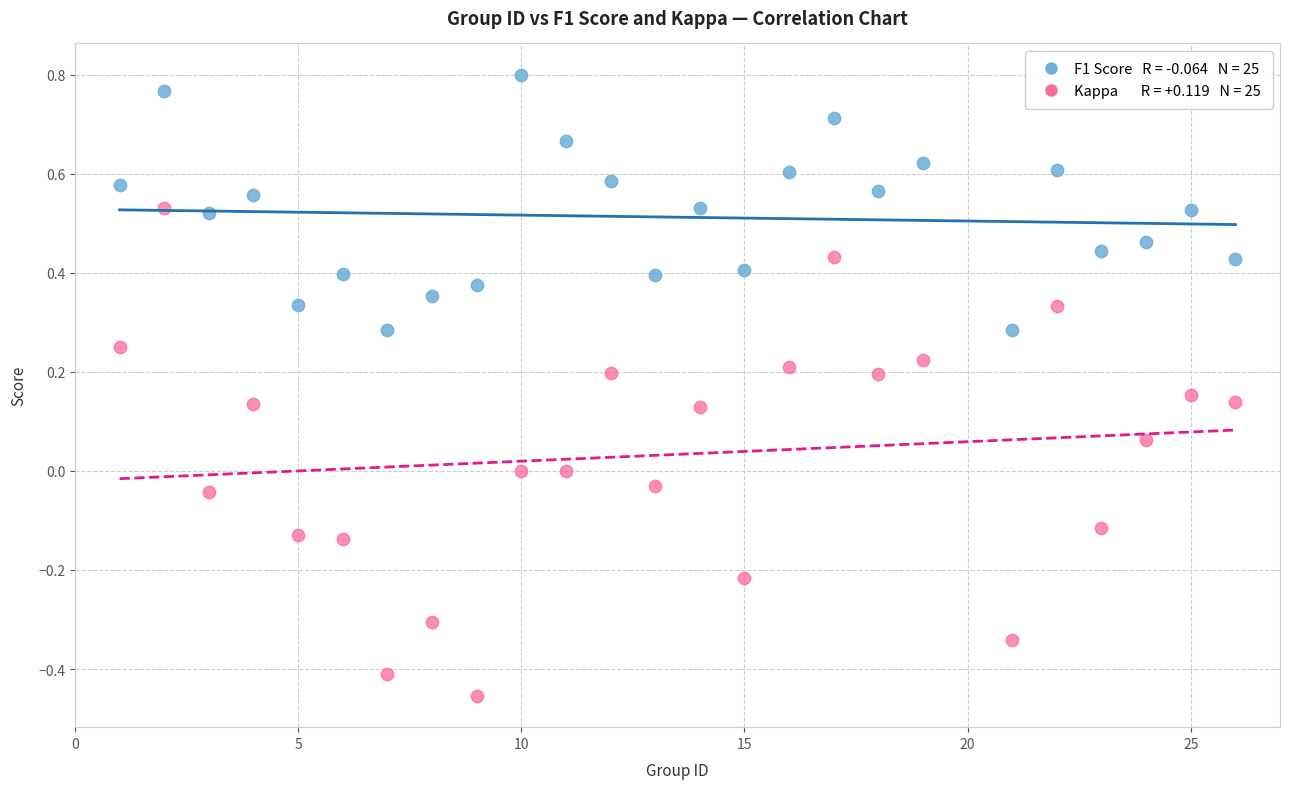

Across all data points, what is the range of X values (max minus min)?

25.0